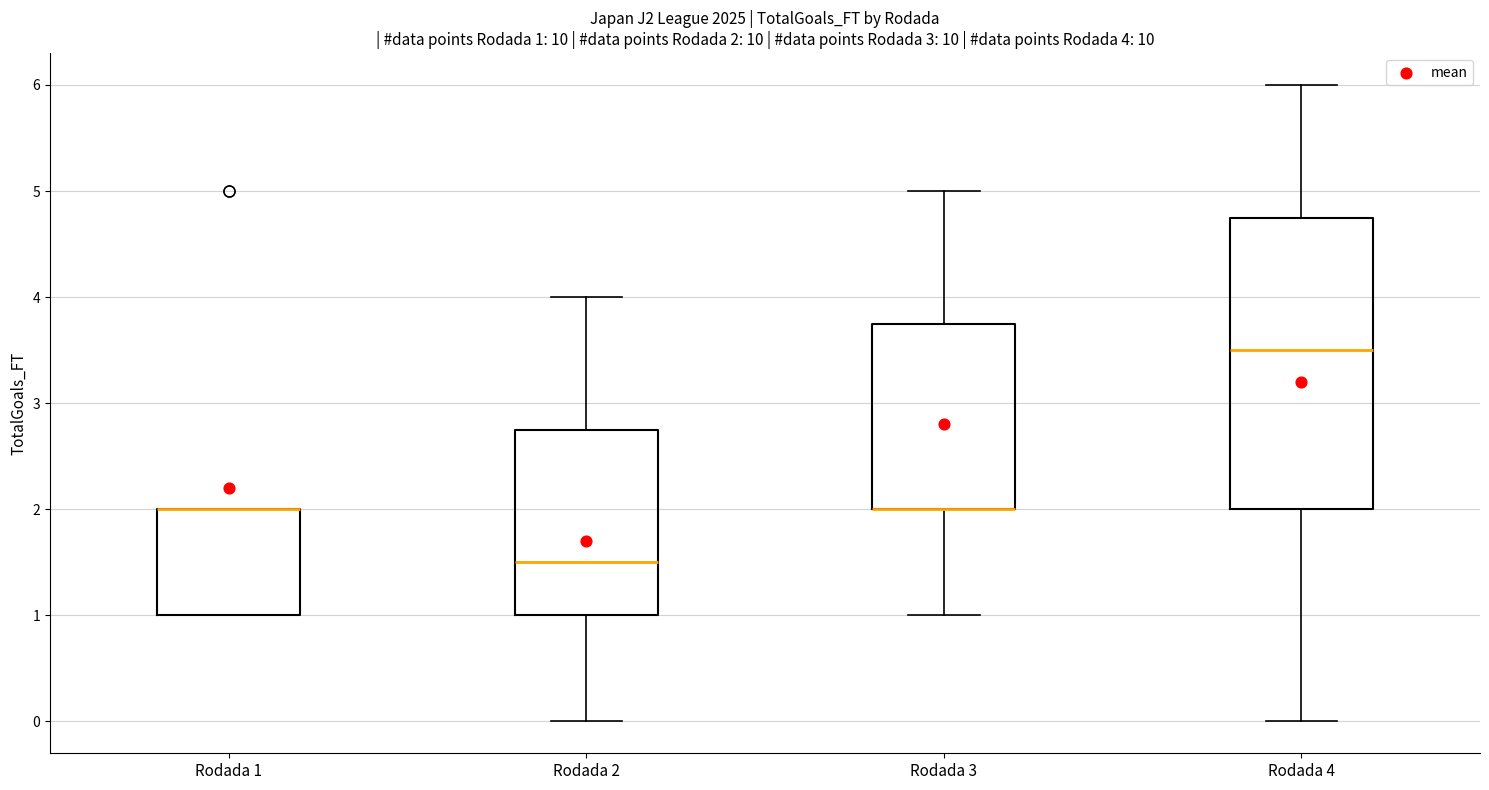

Comparing the boxes themselves (not the whiskers), which one is the tallest?

Rodada 4